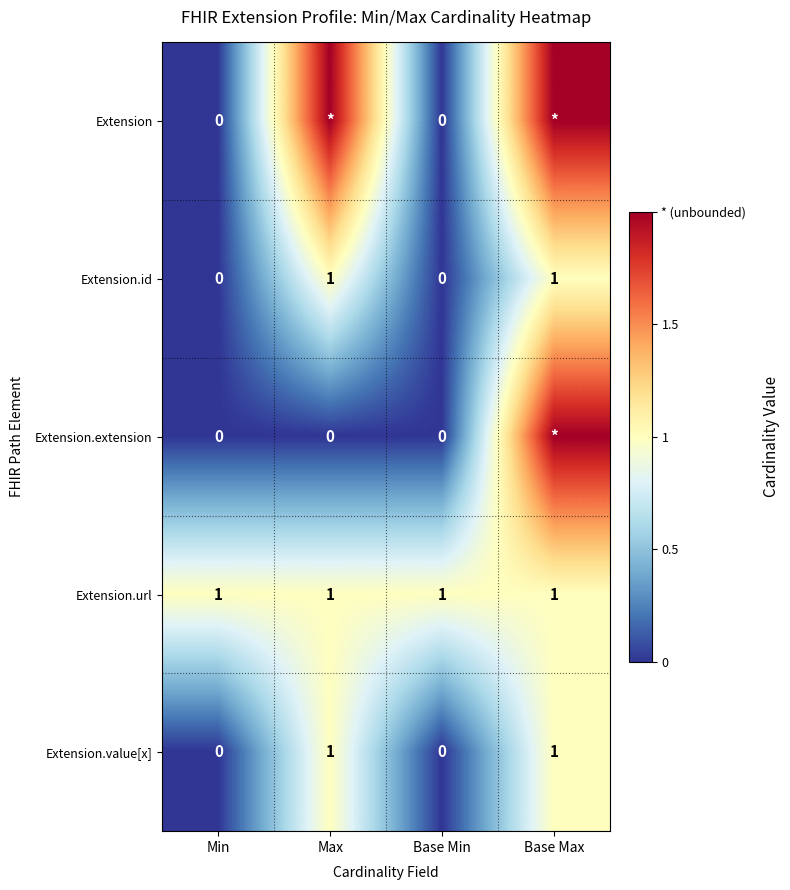

Is it true that Extension.url equals 0 at Min?

False